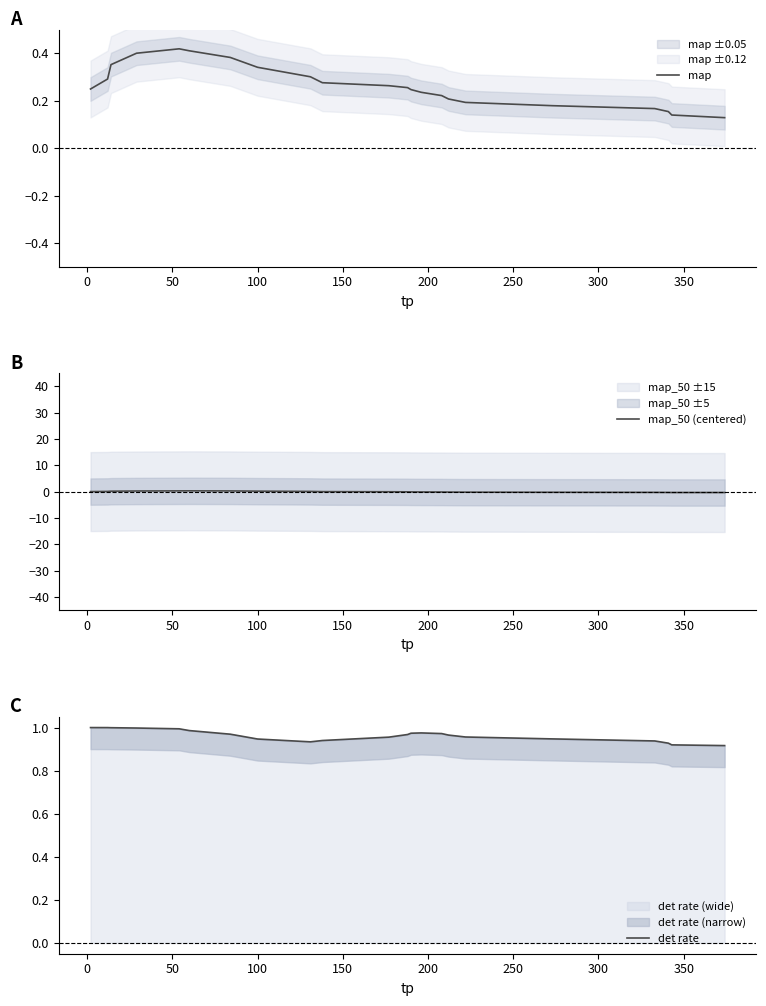

Rank the series by their average value, from highest to lowest.

det rate, map, map_50 (centered)